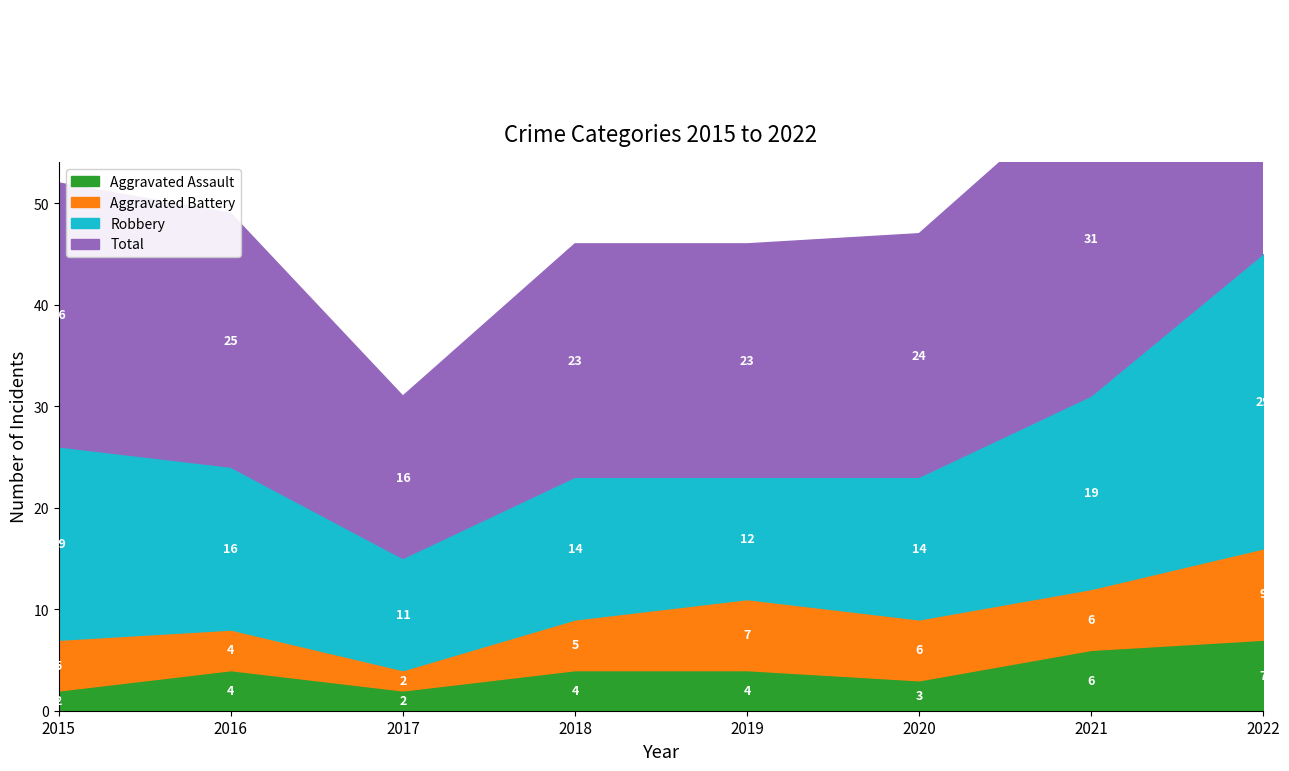

At which label is Total closest to 31?

2021